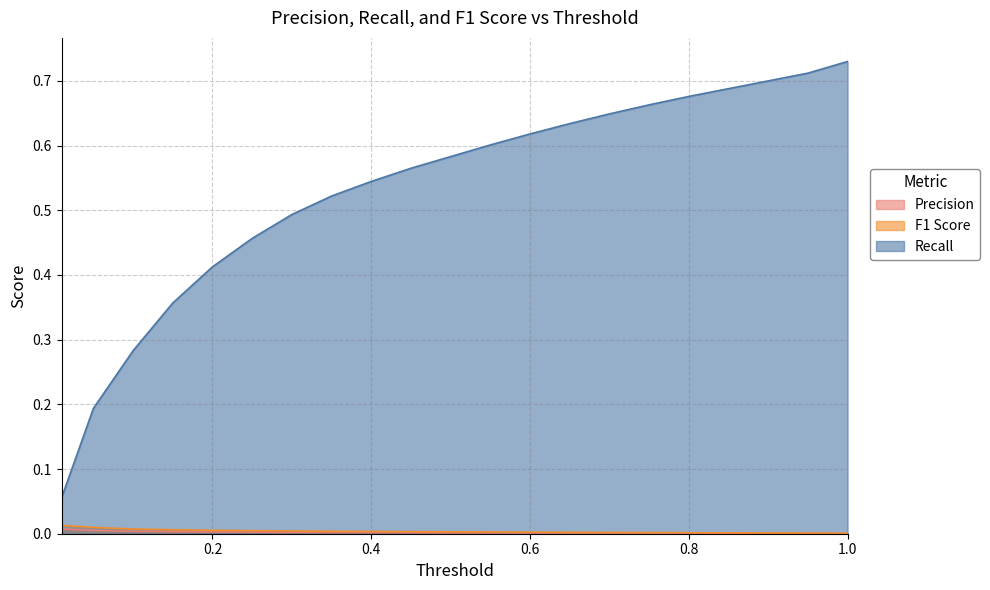

Between 0.05 and 0.35, which series saw the biggest shift?

Recall